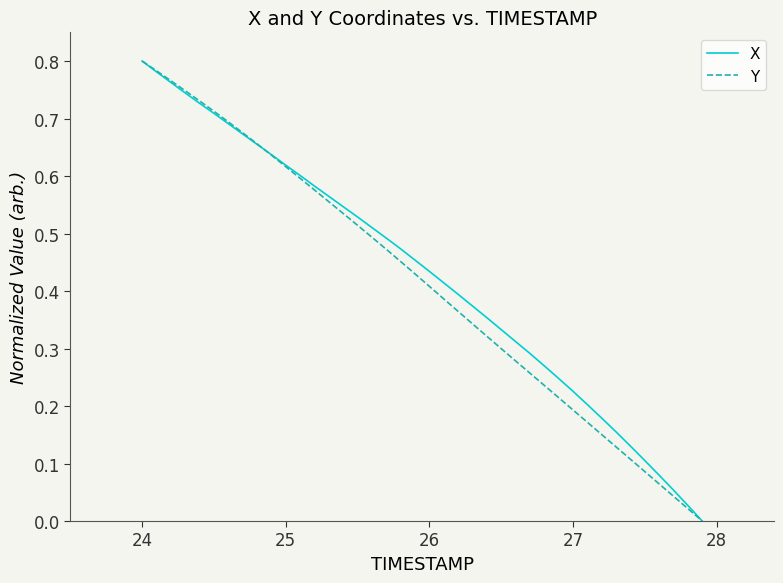

Does the chart have visible grid lines?

No